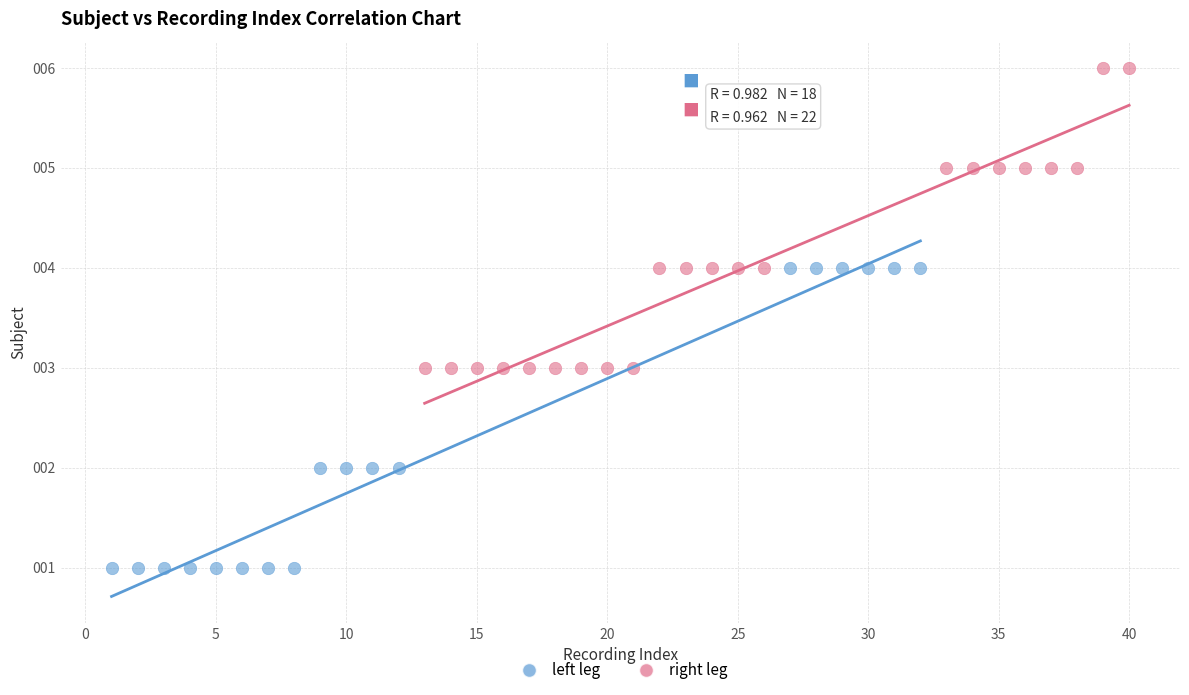

Which series contains the lowest Y value?

left leg